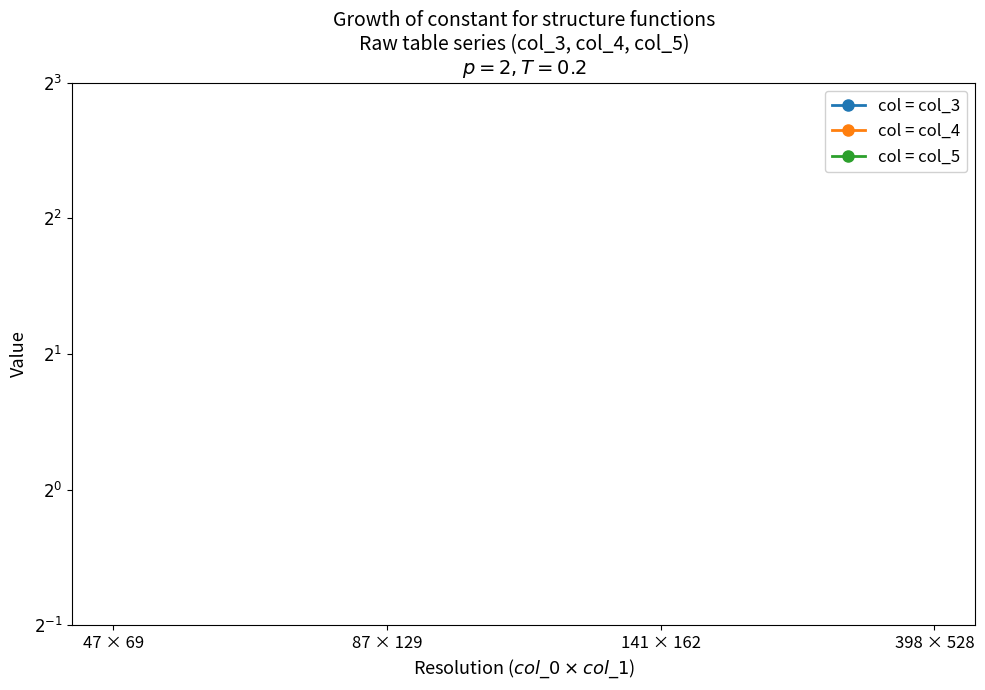

The value of col = col_4 at 398 × 528 is 528. True or false?

True